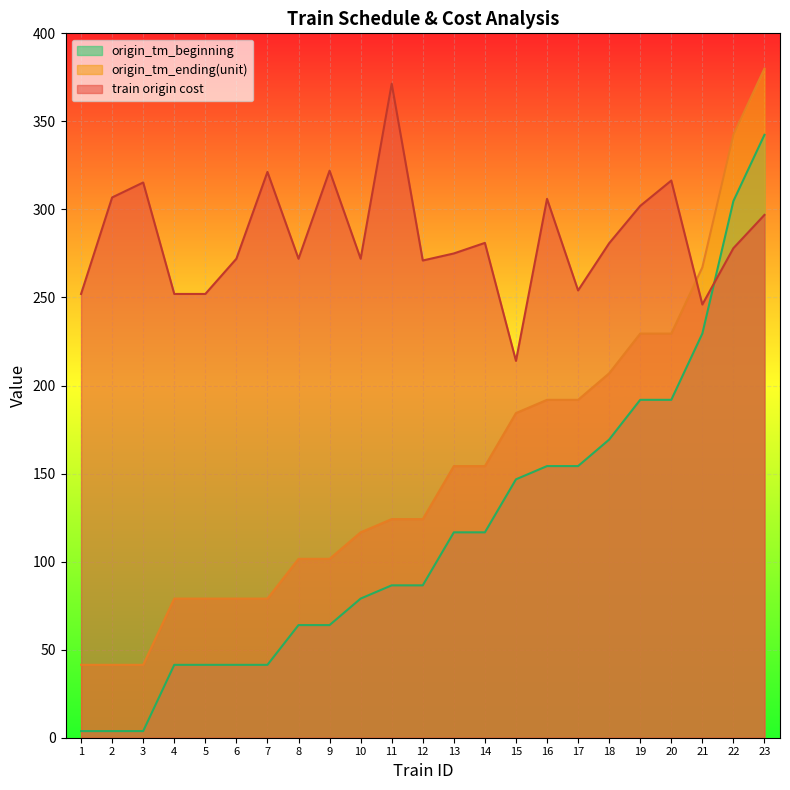

Which series has the largest total across all categories?

train origin cost